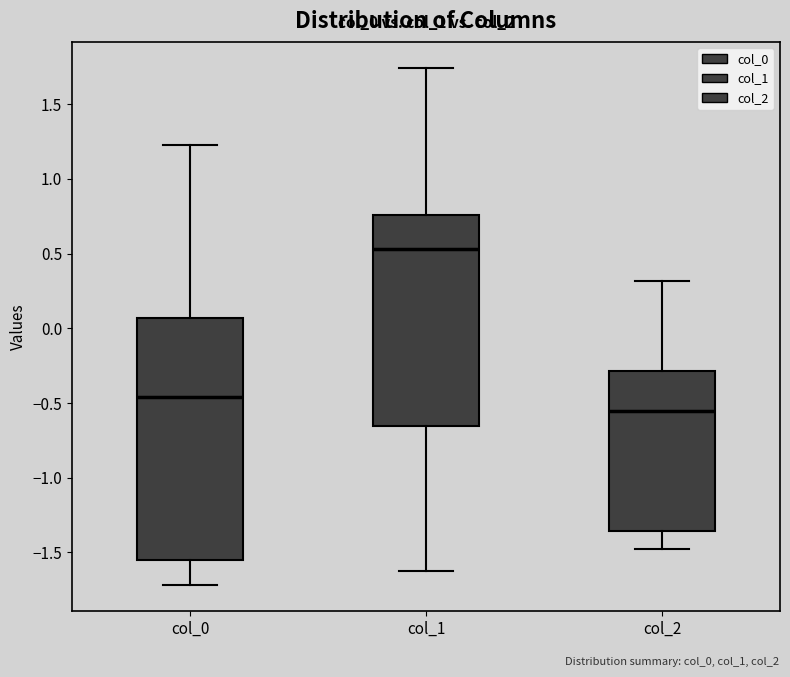

Reading left to right, transcribe this box plot: for each box, give where its median line is, the range the box spans, and where its two whiskers end, as read against the y-axis. The values are not printed on the chart, so give them approximately, as read against the axis.

col_0: median -0.45, box -1.55 to 0.05, whiskers -1.70 to 1.25
col_1: median 0.55, box -0.65 to 0.75, whiskers -1.65 to 1.75
col_2: median -0.55, box -1.35 to -0.30, whiskers -1.45 to 0.30